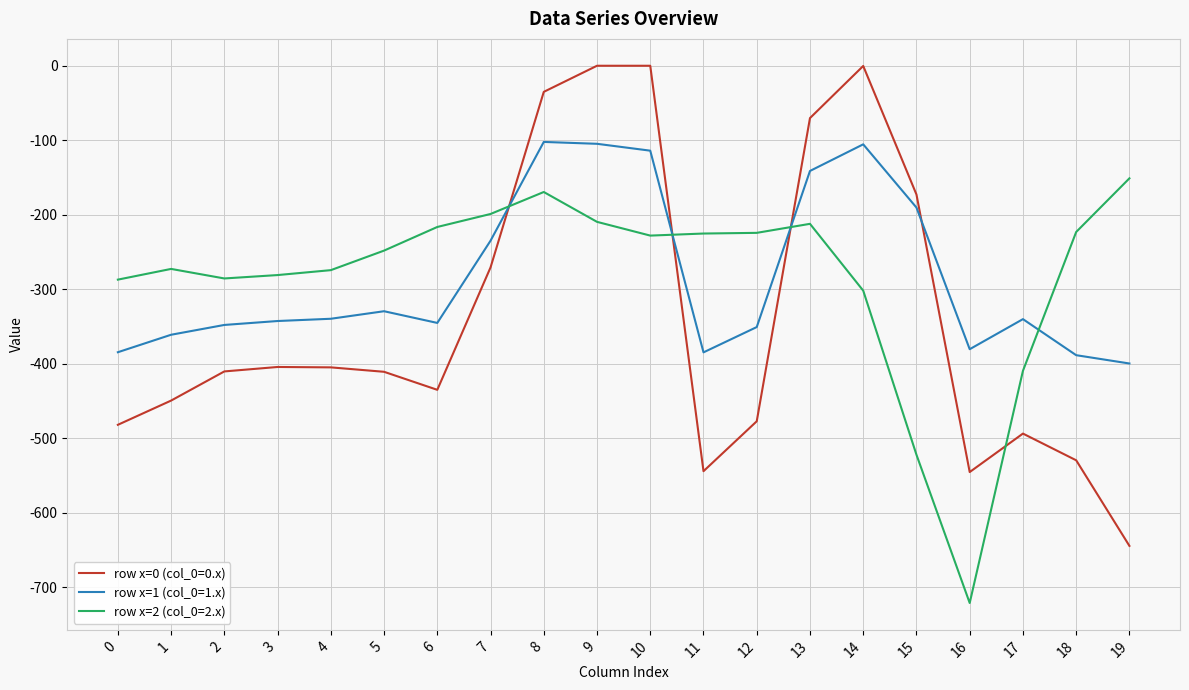

The row x=1 (col_0=1.x) series shows -104.8 at 9. True or false?

True